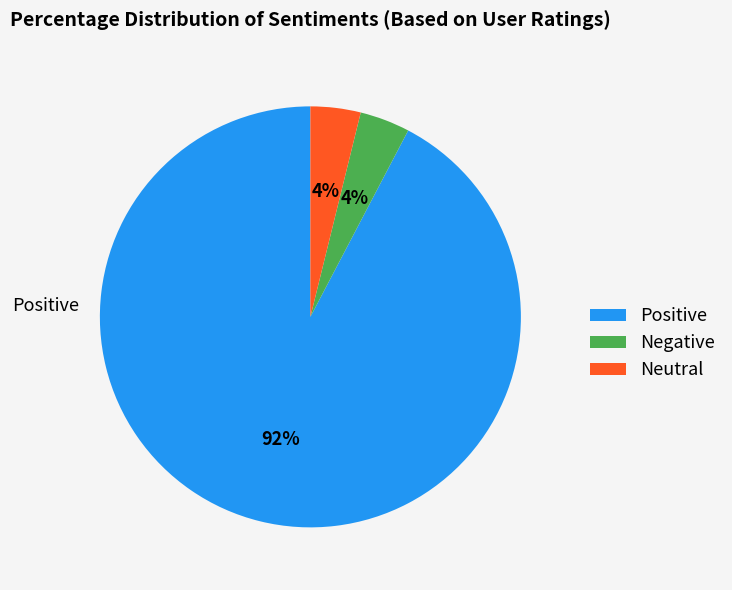

True or false: Neutral accounts for 4% of the total.

True